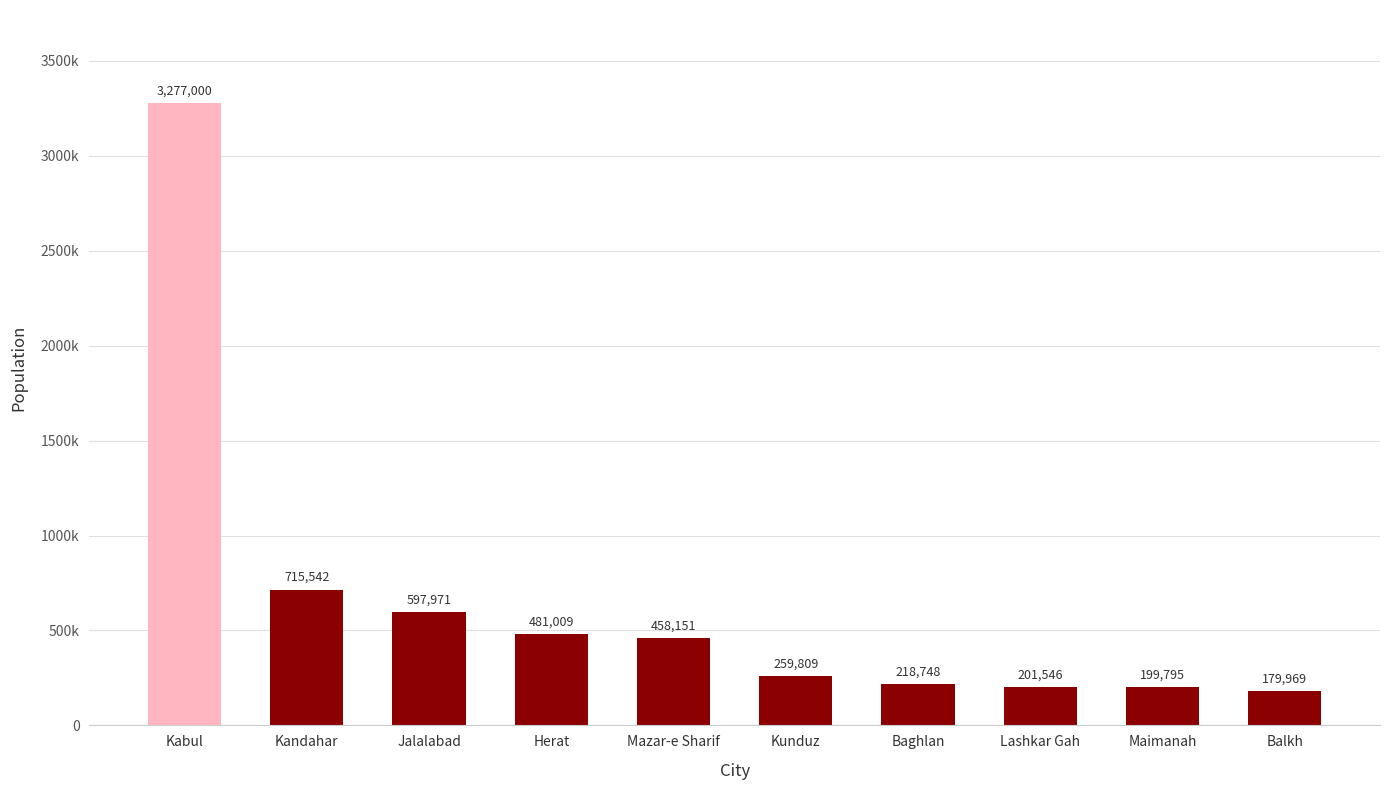

Rank the categories by value from lowest to highest.

Balkh, Maimanah, Lashkar Gah, Baghlan, Kunduz, Mazar-e Sharif, Herat, Jalalabad, Kandahar, Kabul